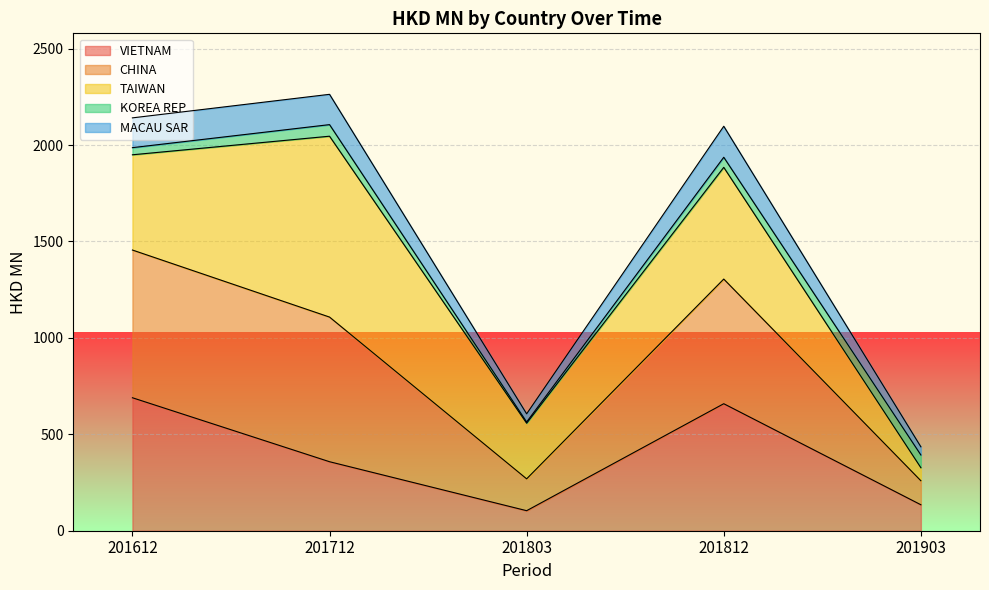

The VIETNAM series shows 616.4 at 201712. True or false?

False